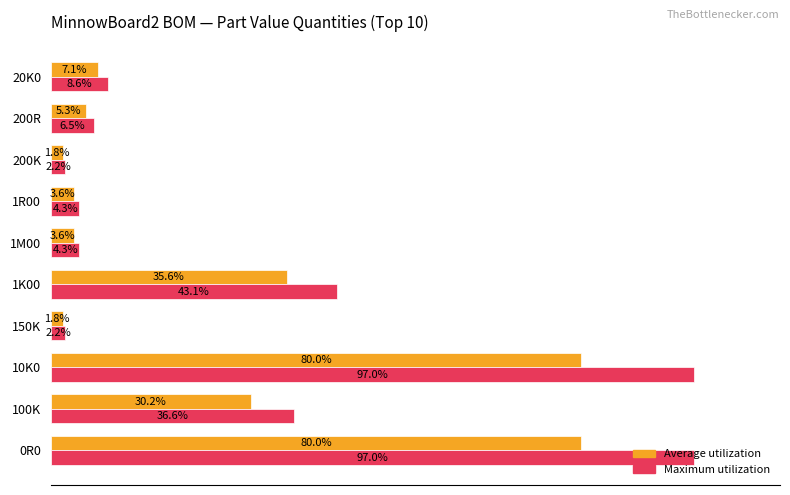

Which series has the largest total across all categories?

Maximum utilization